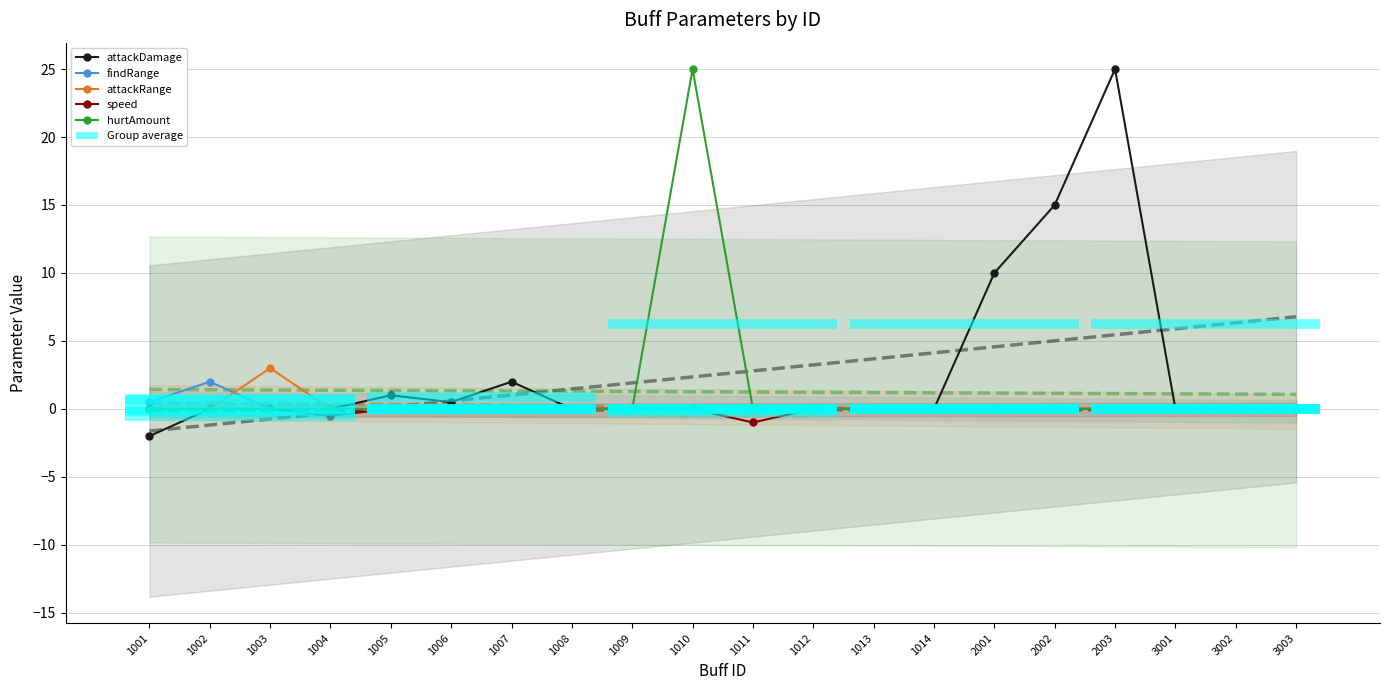

Is the value of hurtAmount at 1010 greater than the value of attackRange at 1014?

Yes